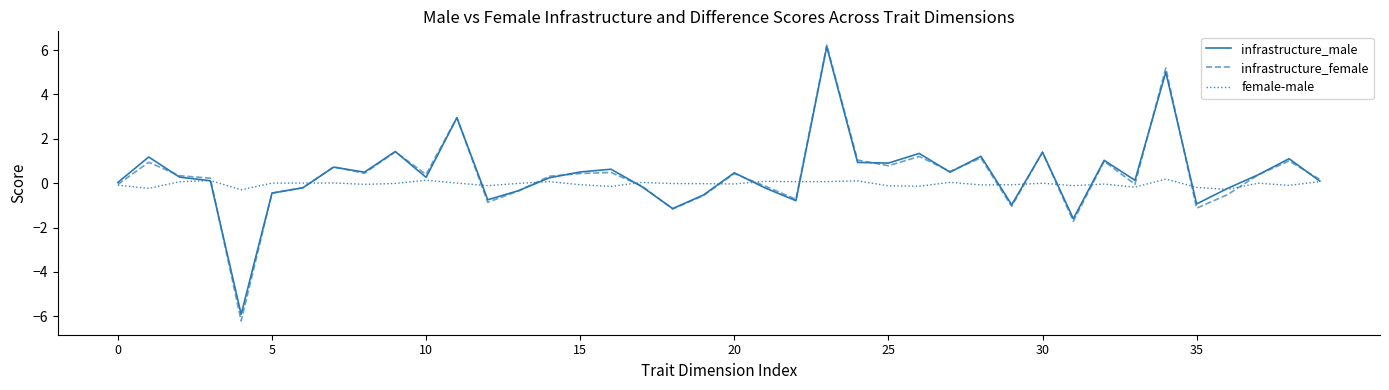

How many interior local valleys does the infrastructure_male series have?

12